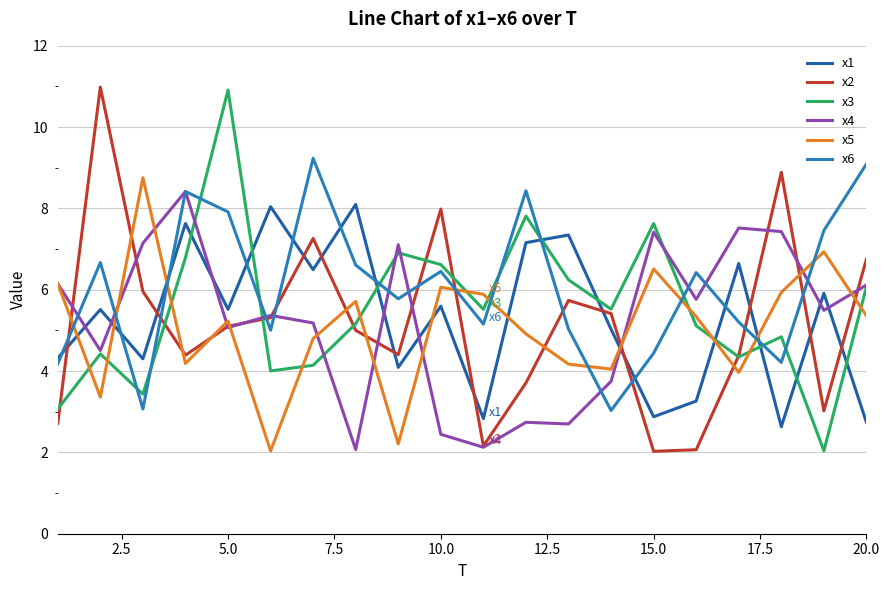

What is the difference between the maximum and minimum values in the x3 series?

8.9